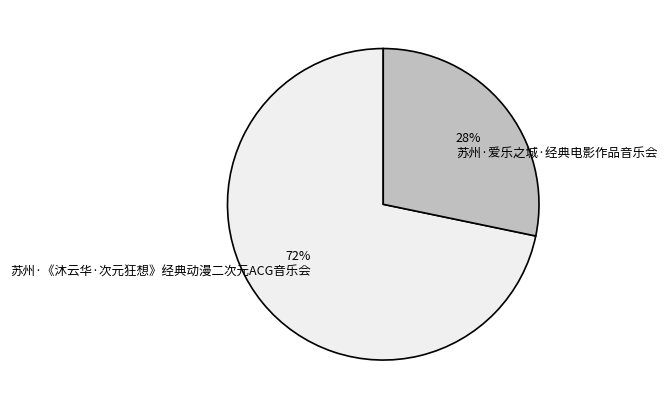

To the nearest percent, what is the average slice percentage?

50%